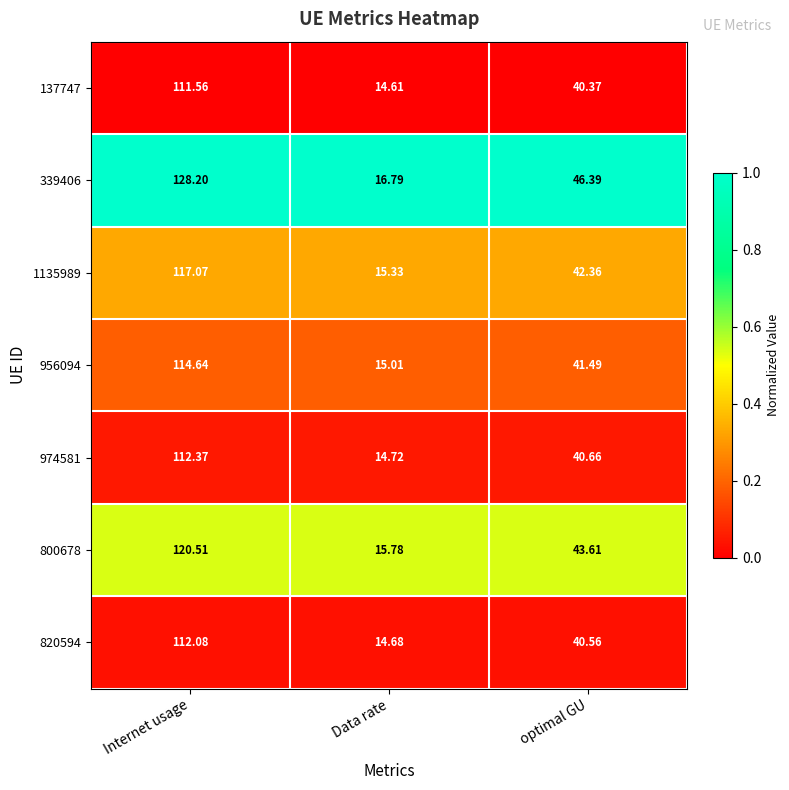

Is the value of 956094 at optimal GU greater than the value of 800678 at Data rate?

Yes